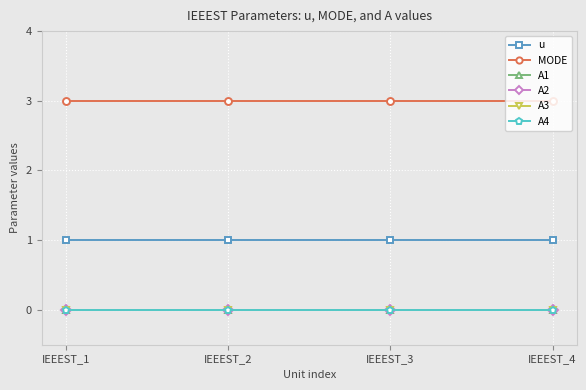

True or false: u and A1 intersect in this chart.

False